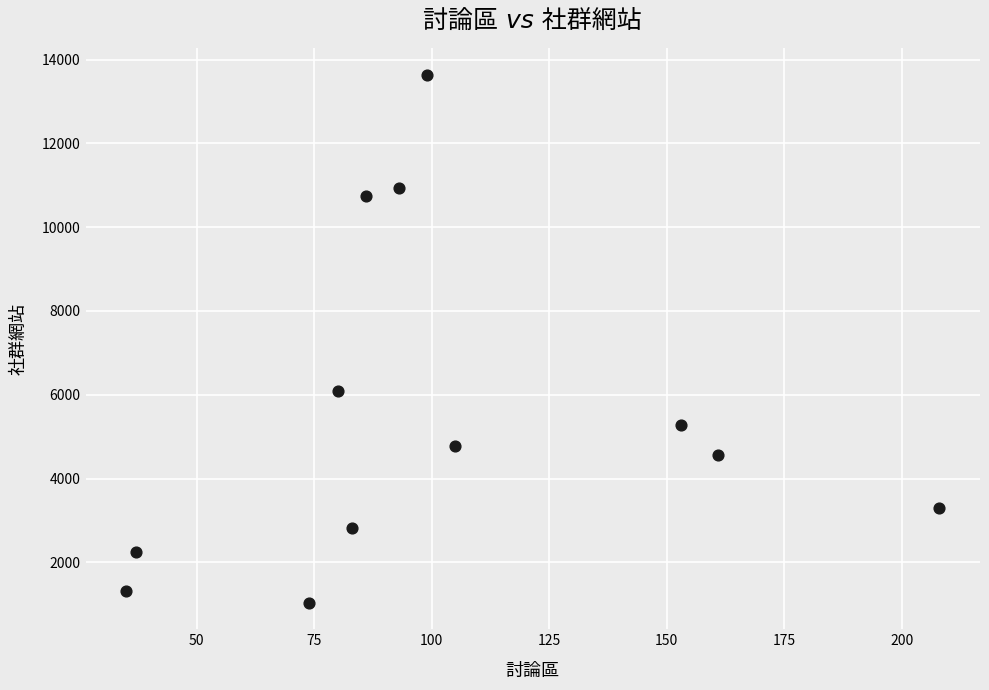

What Y value in the scatter plot is closest to 7335?

6093